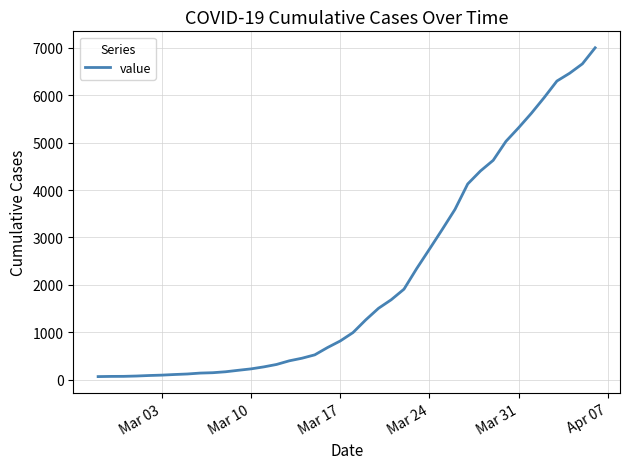

What is the maximum value shown in the chart?

7003